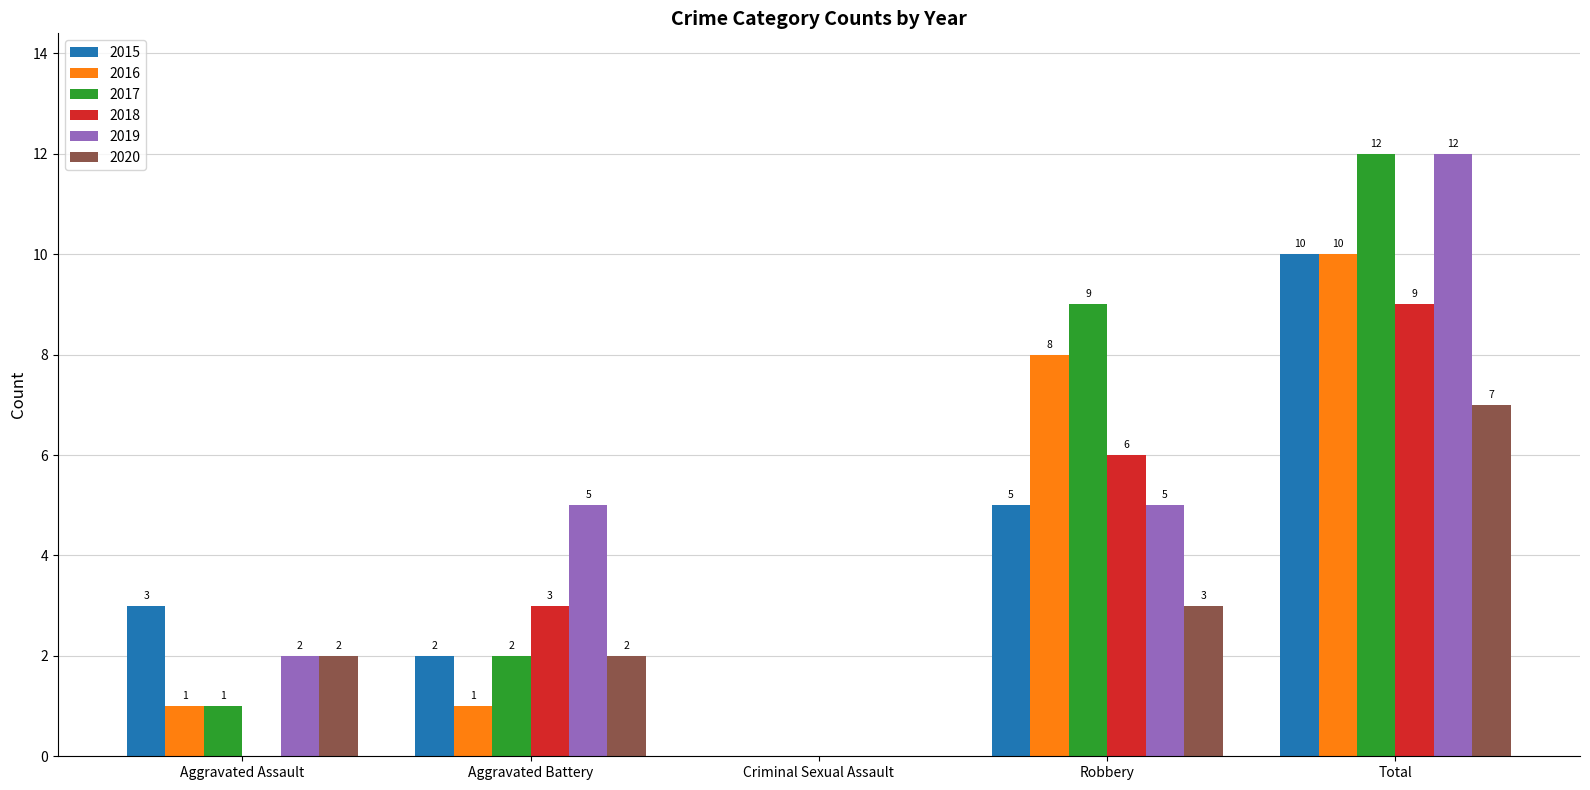

The 2019 series shows -7 at Criminal Sexual Assault. True or false?

False